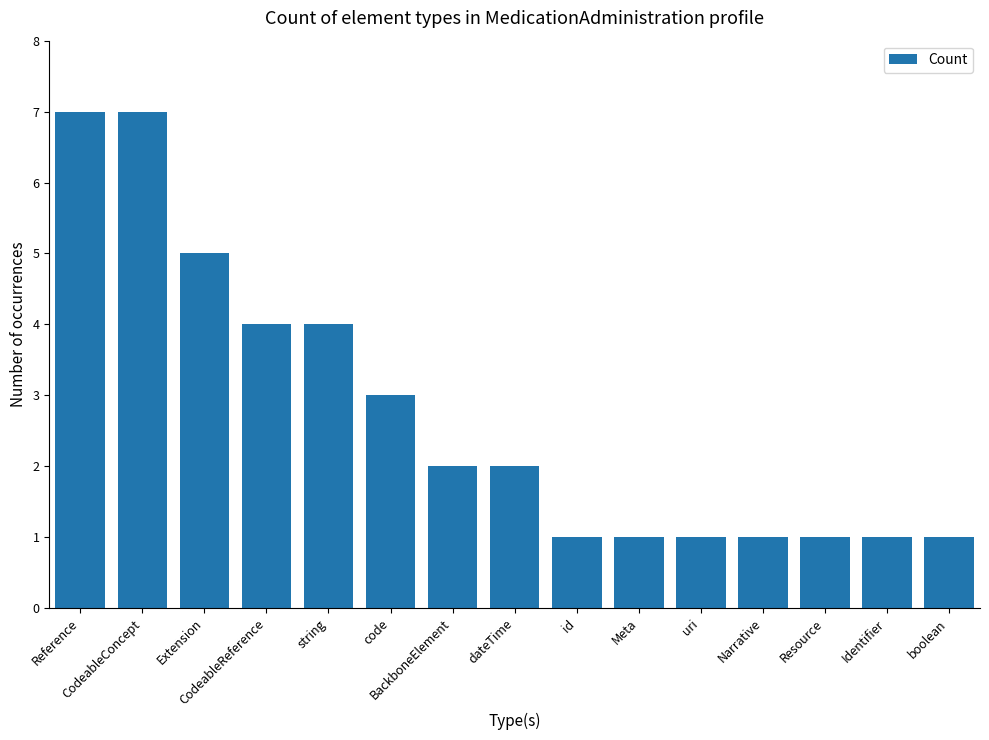

What is the value of the 15th bar from the left?

1